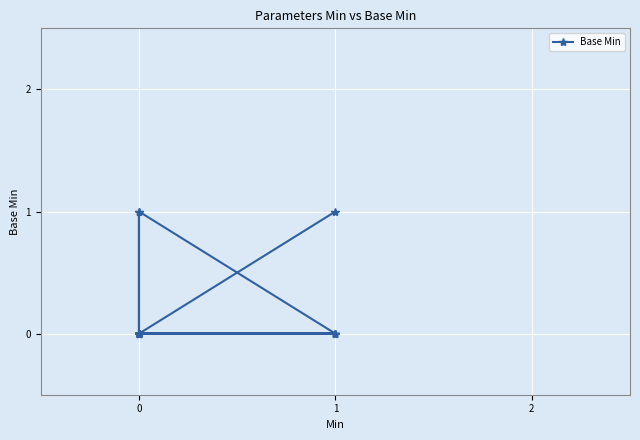

How many lines are shown in the chart?

1